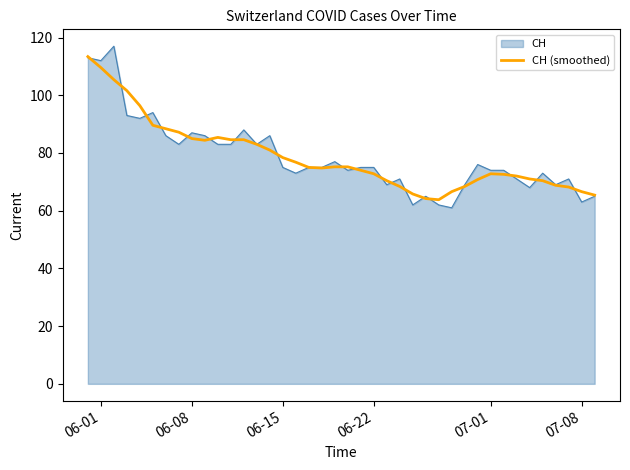

What is the minimum value shown in the chart?

61.0